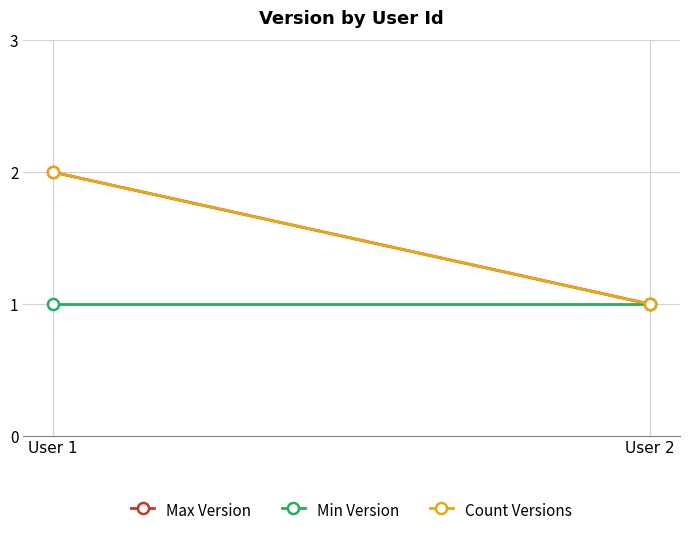

At which label is Count Versions closest to 1?

User 2